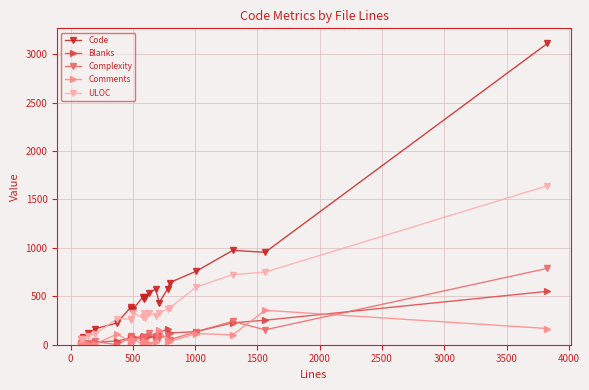

True or false: Blanks has more than 0 points higher than both neighbors.

True